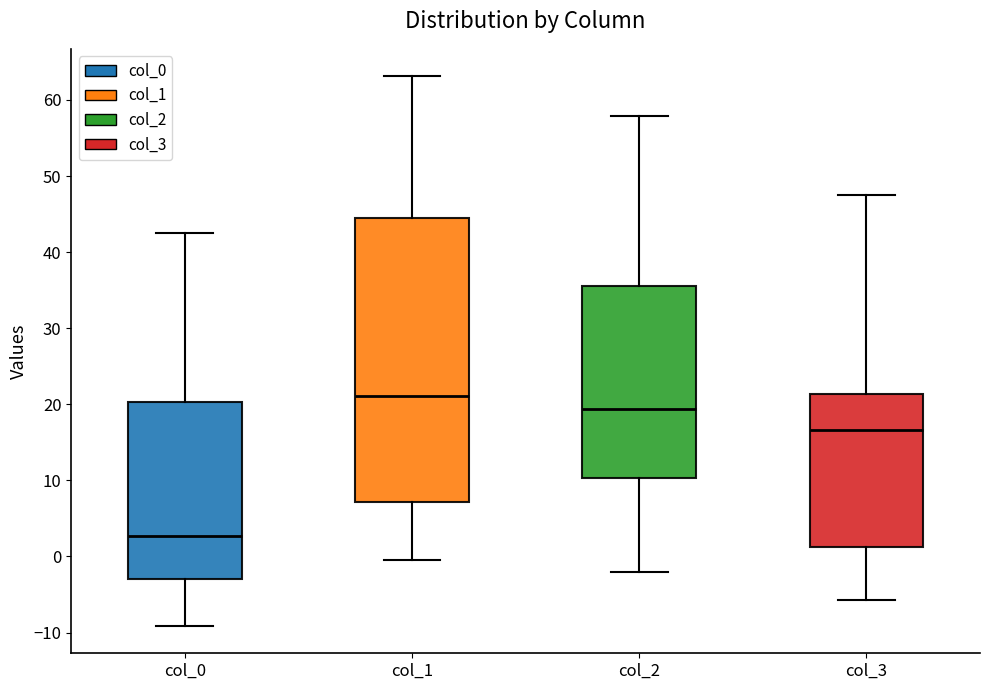

Where does the median line of the box for col_1 sit on the y-axis? The values are not printed on the chart, so give them approximately, as read against the axis.

21